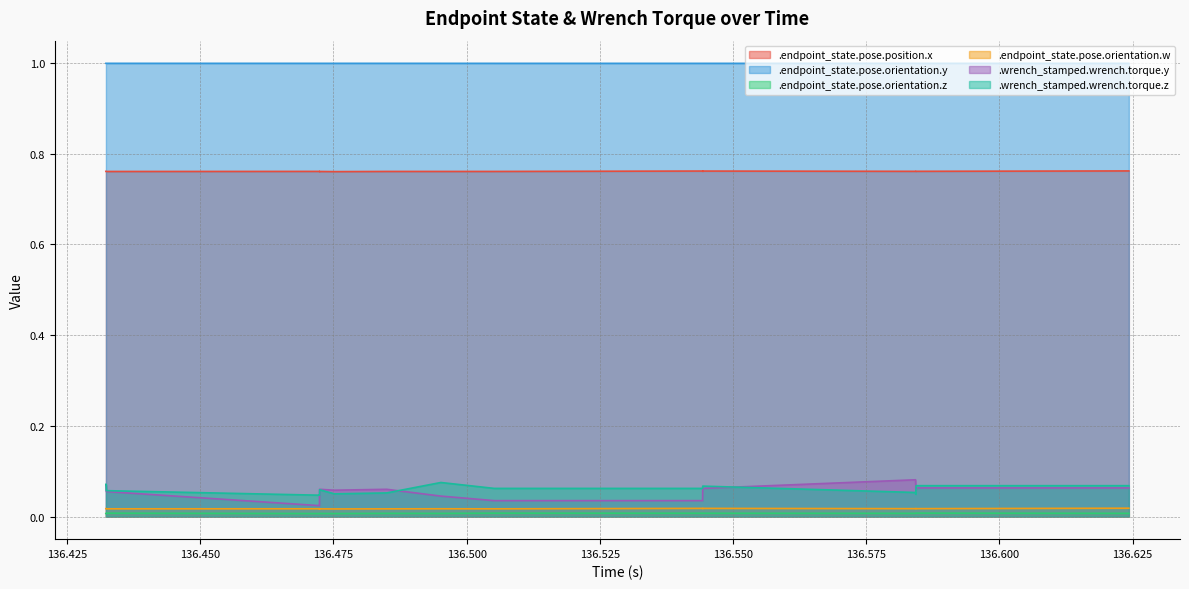

Reading left to right, what are all the values shown in this chart?

.endpoint_state.pose.position.x: 136.432289=0.8	136.43233=0.8	136.43237=0.8	136.432387=0.8	136.47232=0.8	136.472363=0.8	136.472382=0.8	136.472398=0.8	136.475157=0.8	136.484991=0.8	136.495151=0.8	136.505166=0.8	136.544271=0.8	136.544303=0.8	136.544362=0.8	136.584236=0.8	136.58428=0.8	136.584297=0.8	136.584359=0.8	136.62428=0.8
.endpoint_state.pose.orientation.y: 136.432289=1.0	136.43233=1.0	136.43237=1.0	136.432387=1.0	136.47232=1.0	136.472363=1.0	136.472382=1.0	136.472398=1.0	136.475157=1.0	136.484991=1.0	136.495151=1.0	136.505166=1.0	136.544271=1.0	136.544303=1.0	136.544362=1.0	136.584236=1.0	136.58428=1.0	136.584297=1.0	136.584359=1.0	136.62428=1.0
.endpoint_state.pose.orientation.z: 136.432289=0.0	136.43233=0.0	136.43237=0.0	136.432387=0.0	136.47232=0.0	136.472363=0.0	136.472382=0.0	136.472398=0.0	136.475157=0.0	136.484991=0.0	136.495151=0.0	136.505166=0.0	136.544271=0.0	136.544303=0.0	136.544362=0.0	136.584236=0.0	136.58428=0.0	136.584297=0.0	136.584359=0.0	136.62428=0.0
.endpoint_state.pose.orientation.w: 136.432289=0.0	136.43233=0.0	136.43237=0.0	136.432387=0.0	136.47232=0.0	136.472363=0.0	136.472382=0.0	136.472398=0.0	136.475157=0.0	136.484991=0.0	136.495151=0.0	136.505166=0.0	136.544271=0.0	136.544303=0.0	136.544362=0.0	136.584236=0.0	136.58428=0.0	136.584297=0.0	136.584359=0.0	136.62428=0.0
.wrench_stamped.wrench.torque.y: 136.432289=0.1	136.43233=0.1	136.43237=0.1	136.432387=0.1	136.47232=0.0	136.472363=0.0	136.472382=0.0	136.472398=0.1	136.475157=0.1	136.484991=0.1	136.495151=0.0	136.505166=0.0	136.544271=0.0	136.544303=0.1	136.544362=0.1	136.584236=0.1	136.58428=0.1	136.584297=0.1	136.584359=0.1	136.62428=0.1
.wrench_stamped.wrench.torque.z: 136.432289=0.1	136.43233=0.1	136.43237=0.1	136.432387=0.1	136.47232=0.0	136.472363=0.0	136.472382=0.0	136.472398=0.1	136.475157=0.1	136.484991=0.1	136.495151=0.1	136.505166=0.1	136.544271=0.1	136.544303=0.1	136.544362=0.1	136.584236=0.1	136.58428=0.0	136.584297=0.1	136.584359=0.1	136.62428=0.1